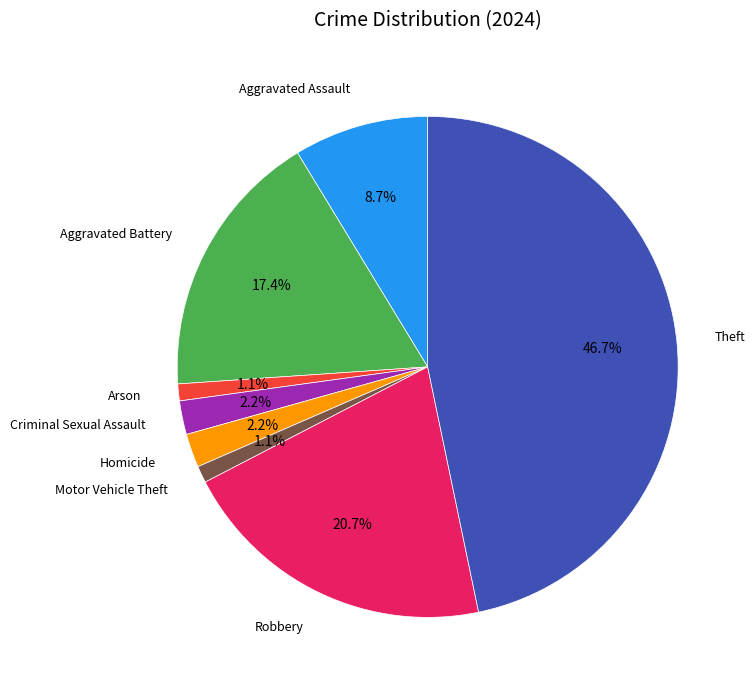

What percentage is NOT represented by Motor Vehicle Theft?

98.9%